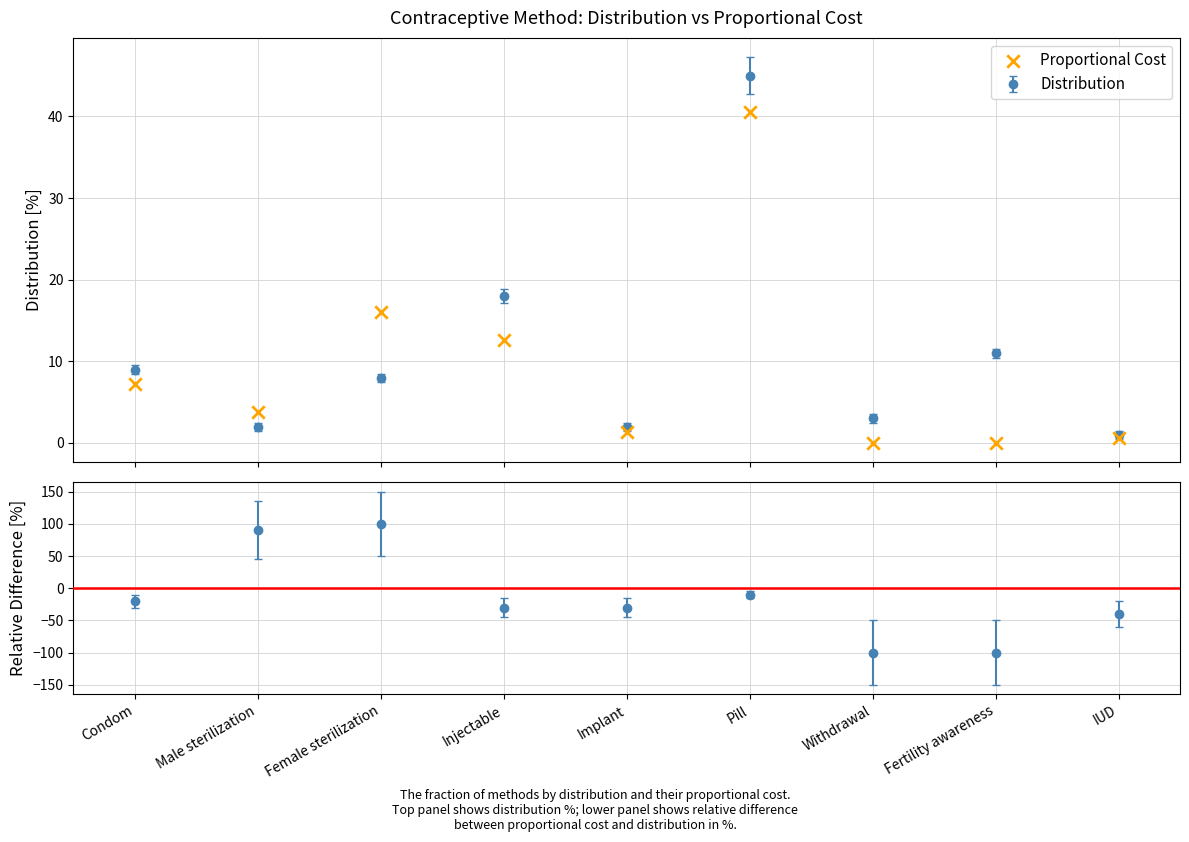

Approximately how many times larger is the value at Male sterilization compared to Female sterilization?

0.2